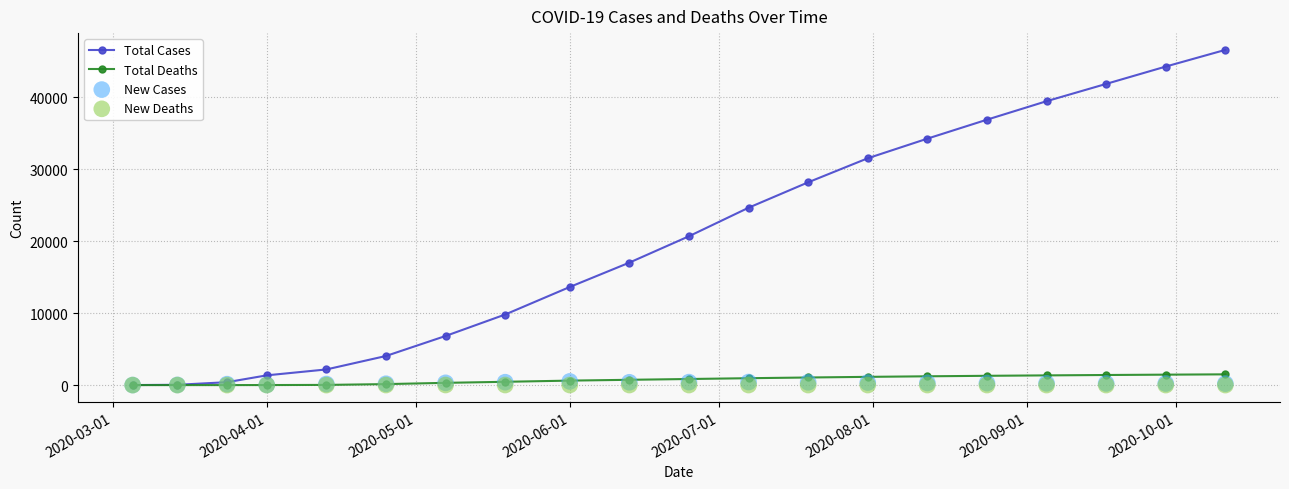

Which series reaches the minimum Y coordinate?

Total Deaths